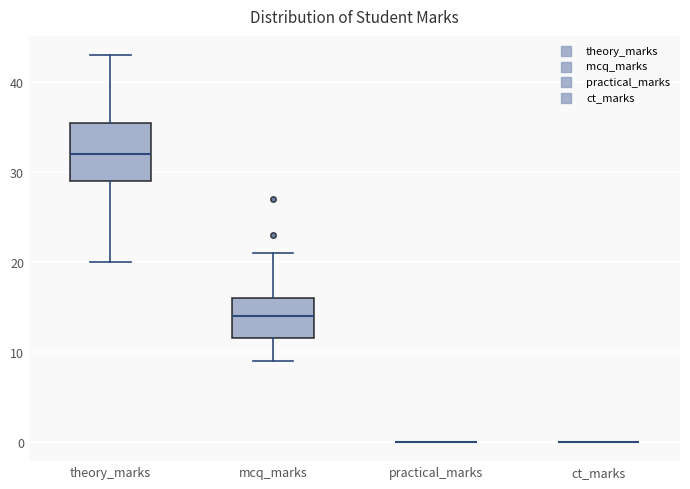

Which box is the tallest, from its lower edge to its upper edge?

theory_marks